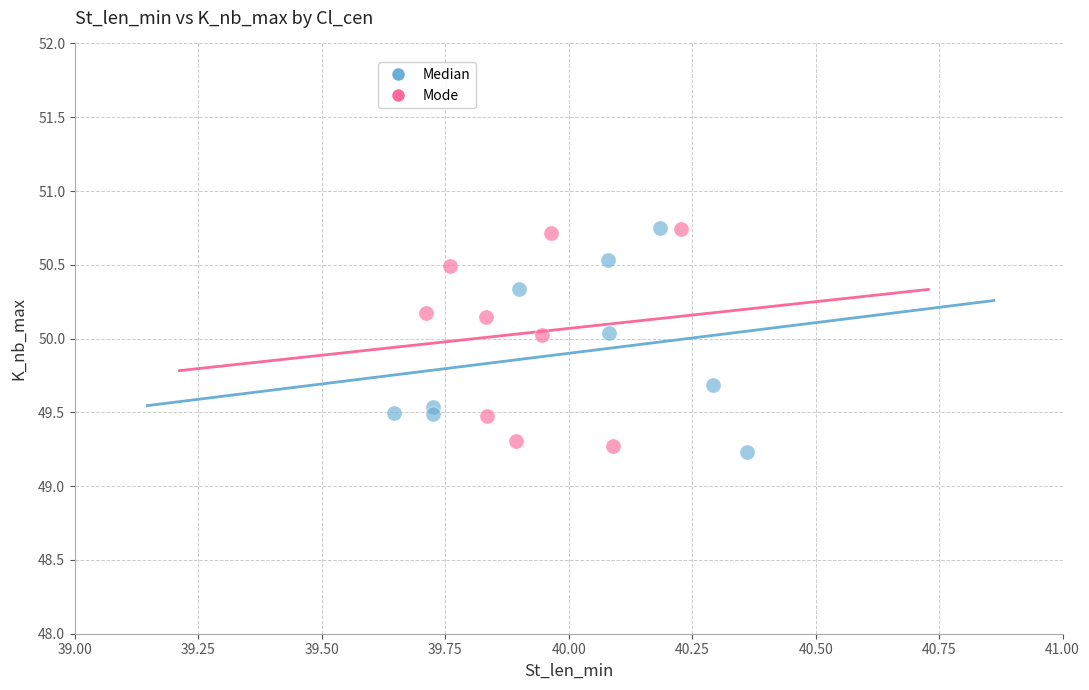

What are all the series names shown in the legend?

Median, Mode